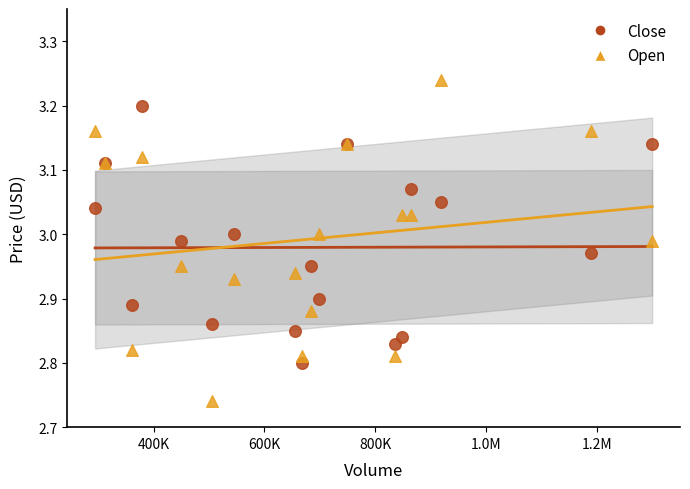

Which series contains the lowest Y value?

Open